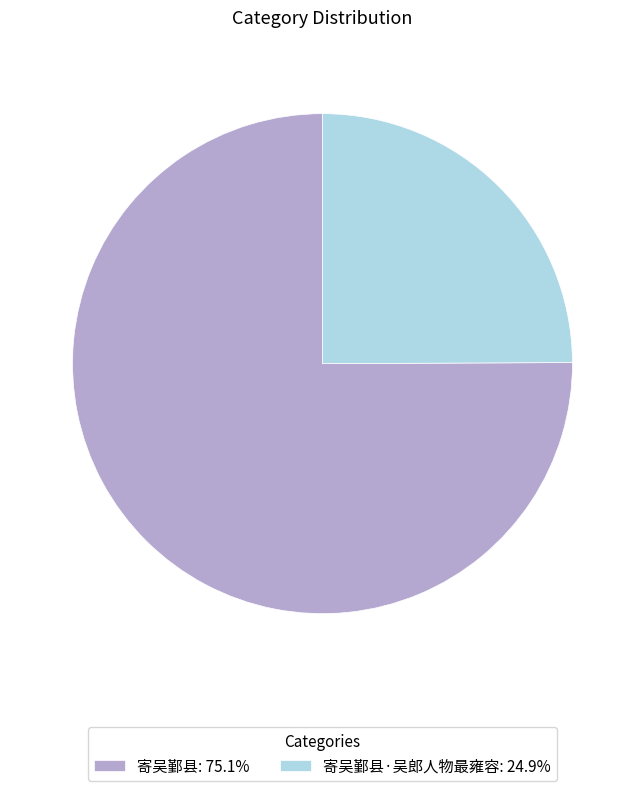

Combined, do 寄吴鄞县·吴郎人物最雍容: 24.9% and 寄吴鄞县: 75.1% account for over 50%?

Yes